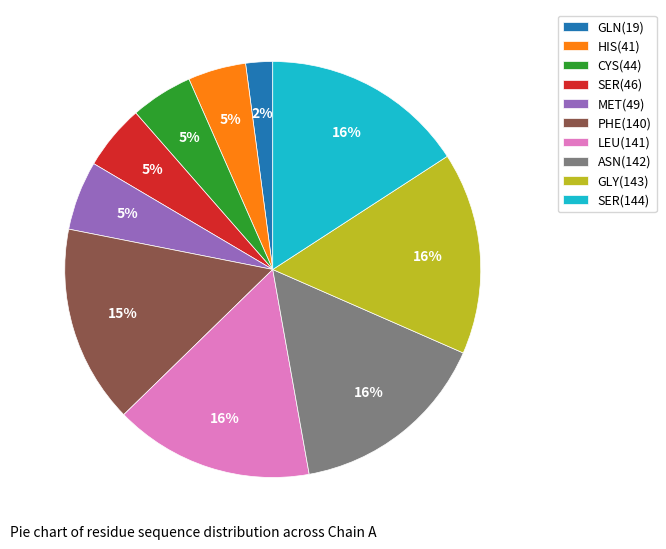

Approximately how many times larger is the value at CYS(44) compared to GLY(143)?

0.3